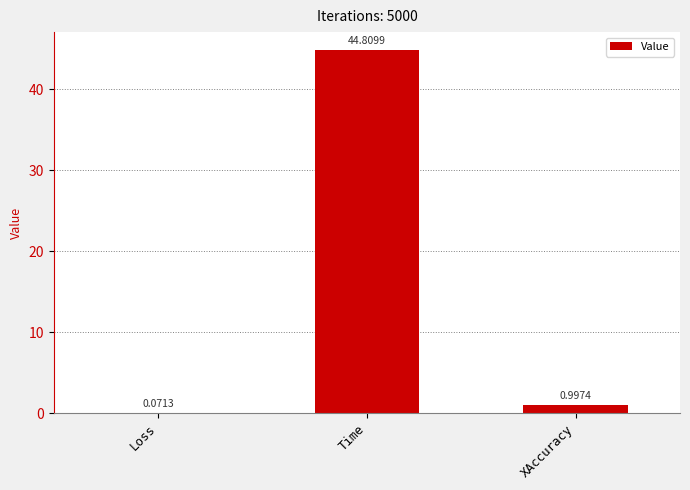

Which category has the highest value across all series?

Time